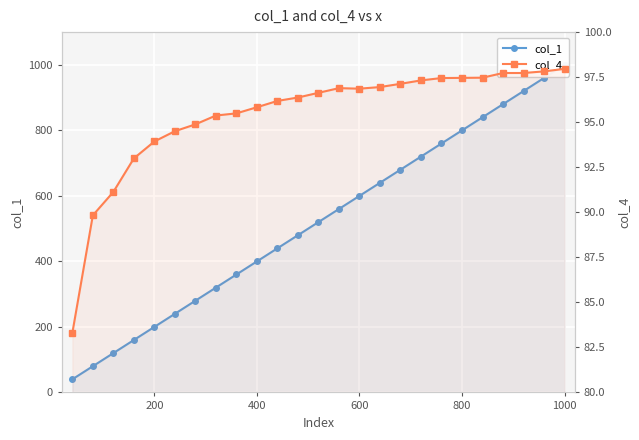

Does the chart display data point markers on the line(s)?

Yes